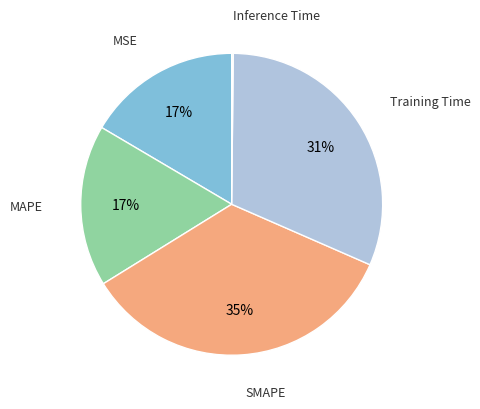

Is there any slice that represents more than half of the pie?

No